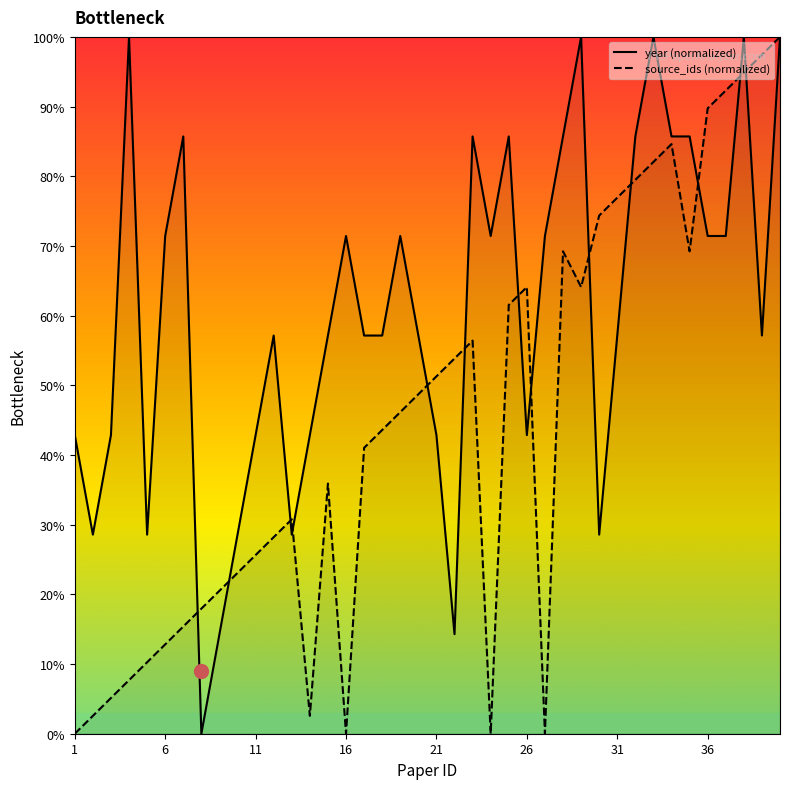

After their last crossing, which series has the higher values: year or source_ids?

source_ids